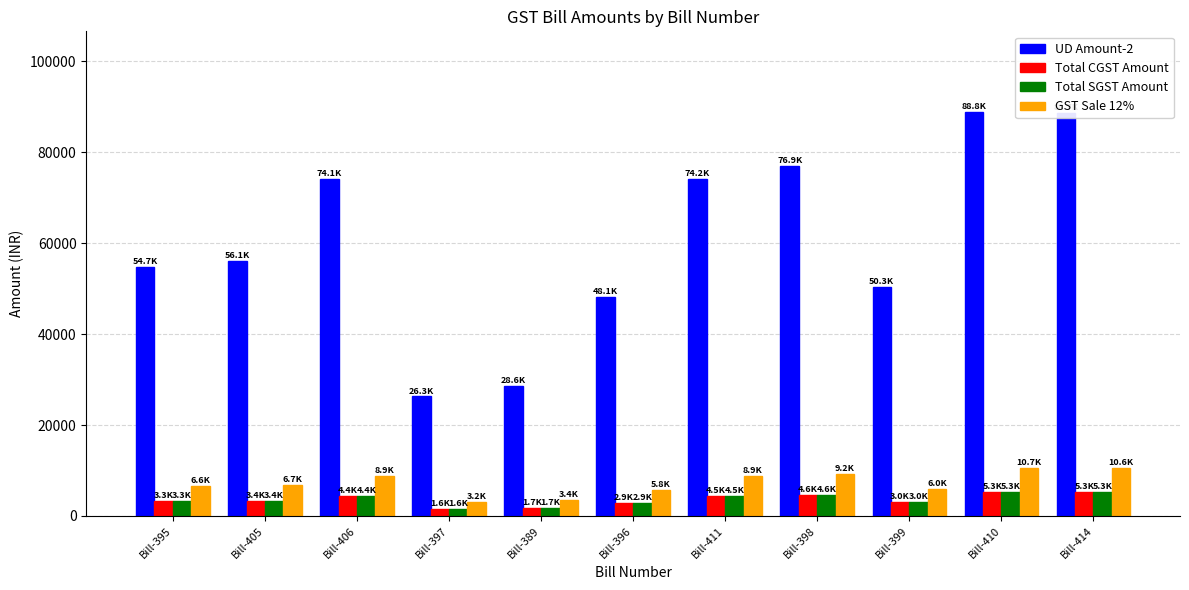

What is the minimum value for Total CGST Amount?

1576.7